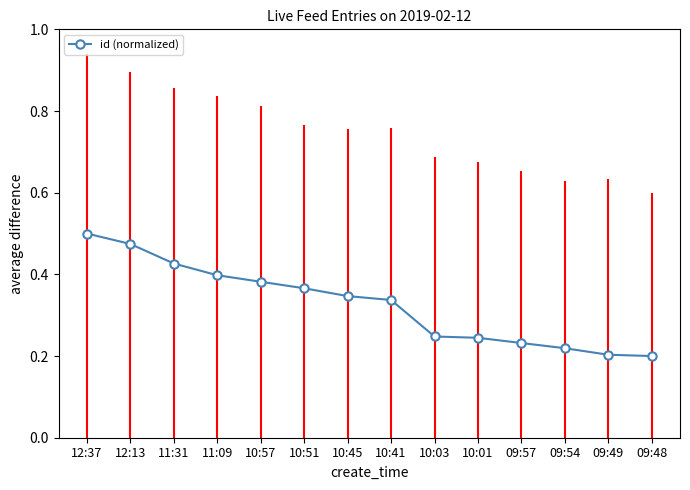

What position from the right is 11:09?

11